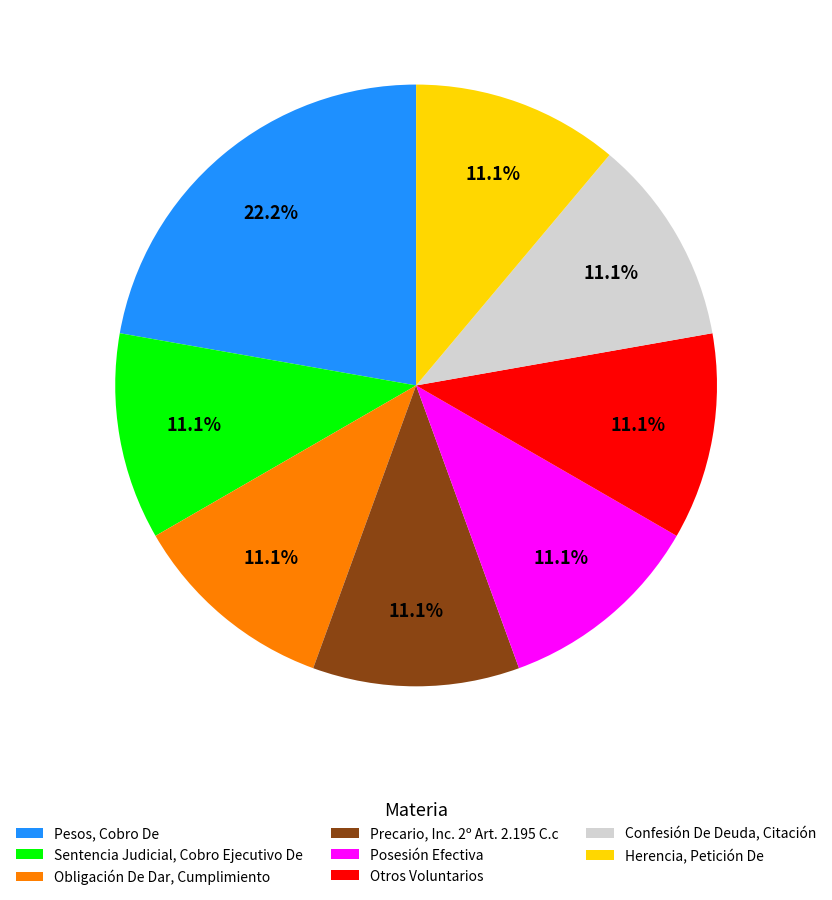

To the nearest percent, what percentage of the pie is Sentencia Judicial, Cobro Ejecutivo De?

11%